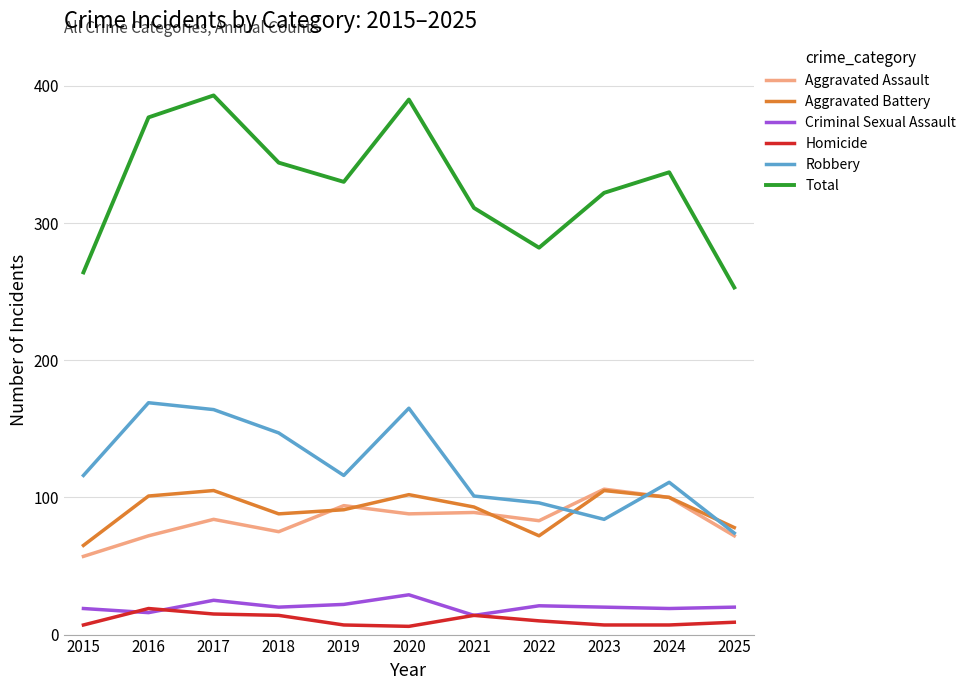

Is the value of Aggravated Battery at 2021 greater than the value of Homicide at 2025?

Yes